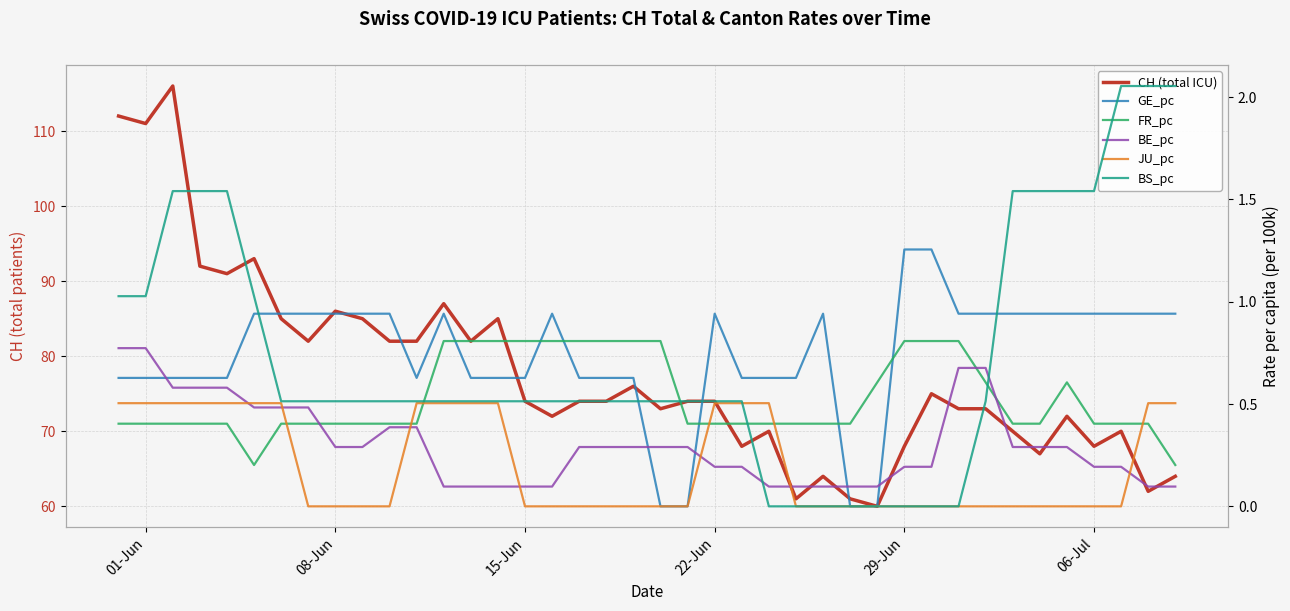

True or false: BS_pc and CH (total ICU) cross at least once.

False